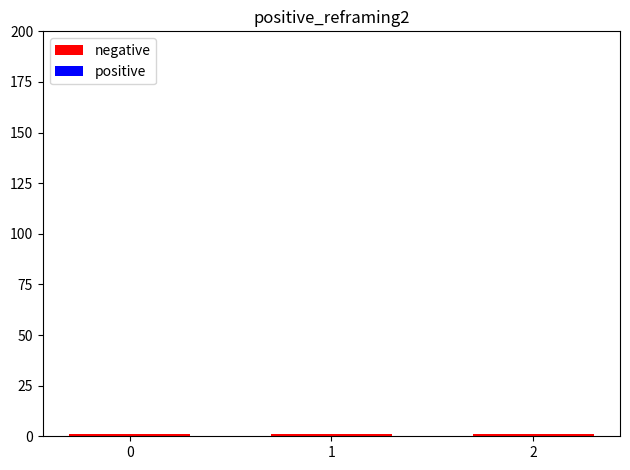

How many bars are there in total?

6